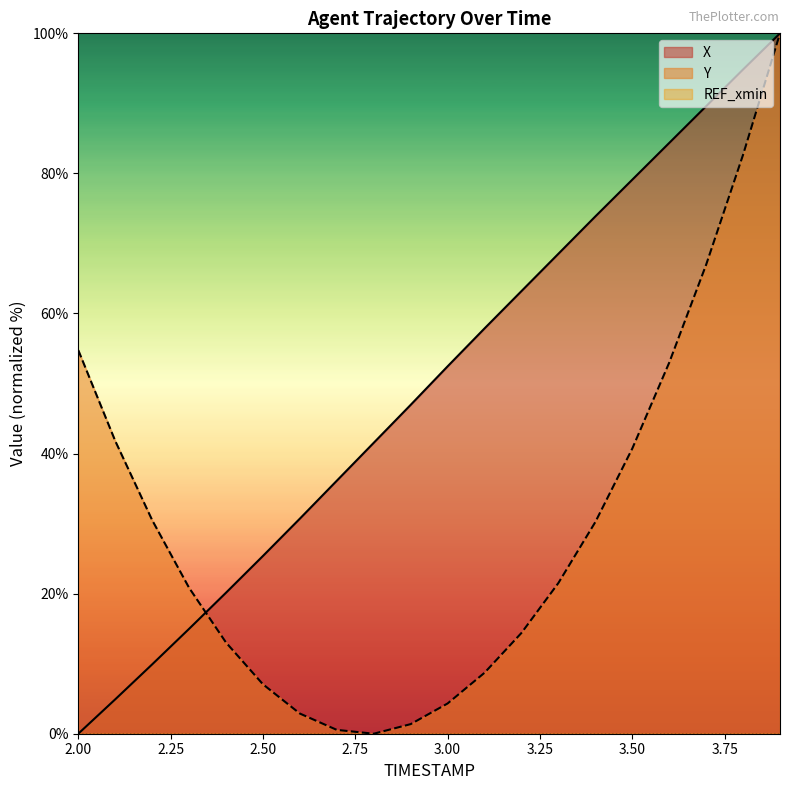

How many times do X and Y cross each other?

1